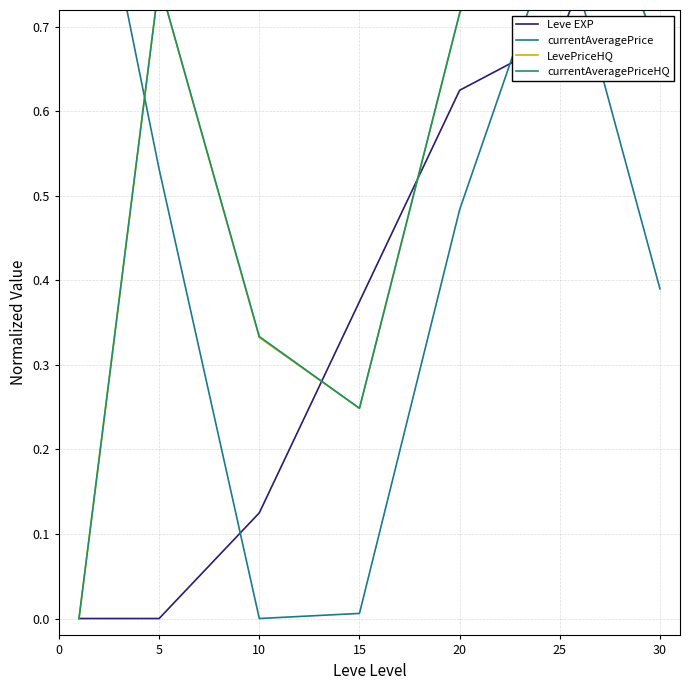

At how many categories does at least one series exceed 0?

7